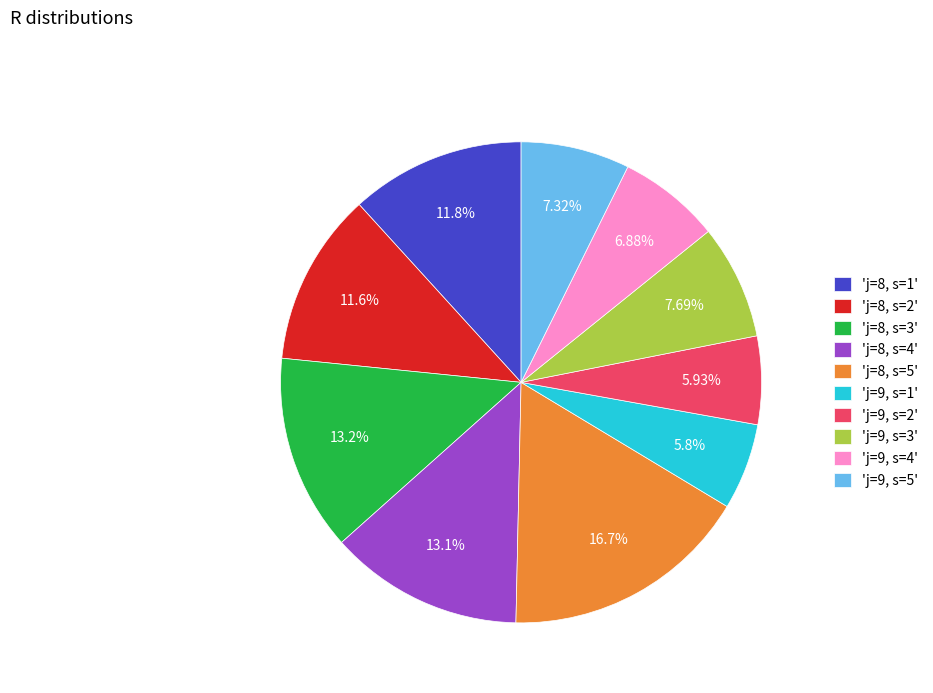

Does any single category account for the majority?

No